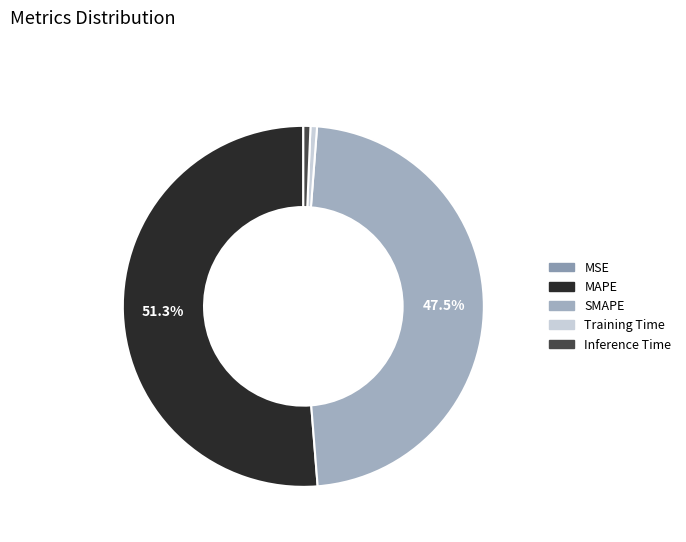

Is there any slice that represents more than half of the pie?

Yes